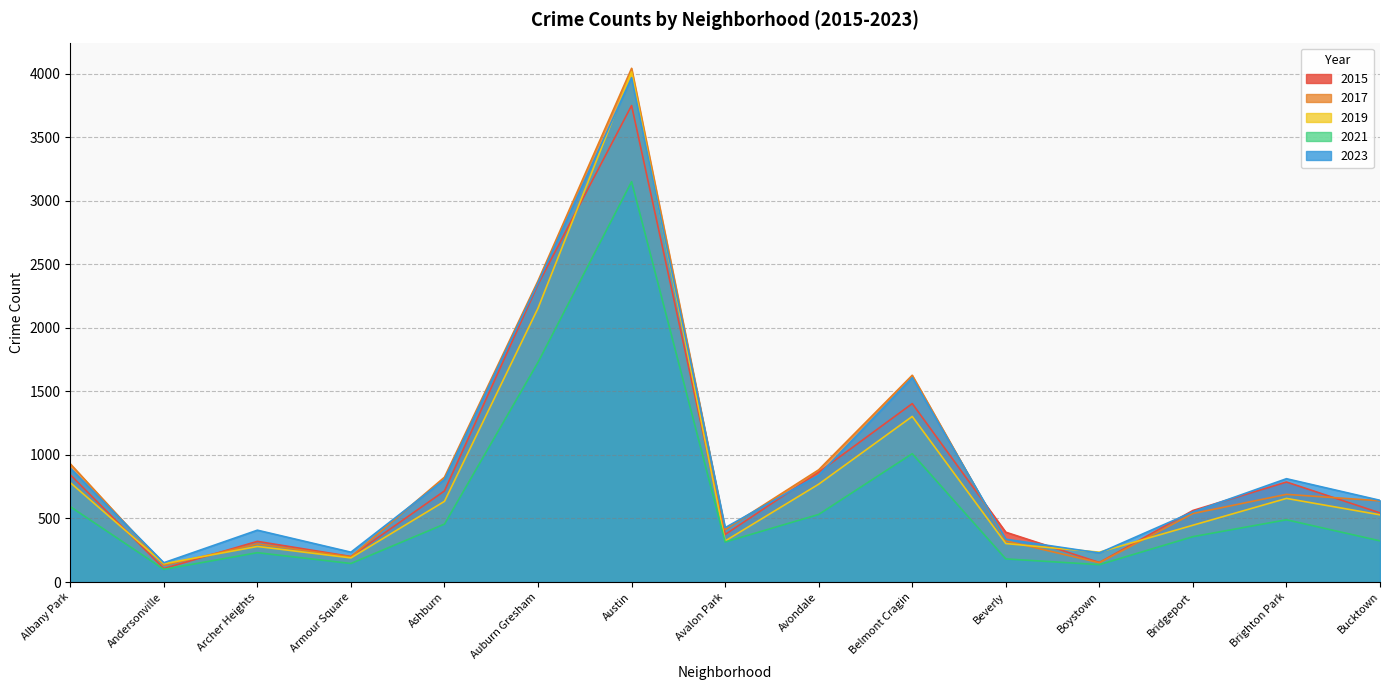

What is the smallest value displayed?

100